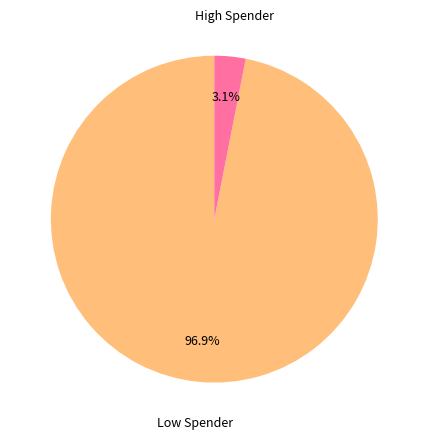

Does any single category account for the majority?

Yes